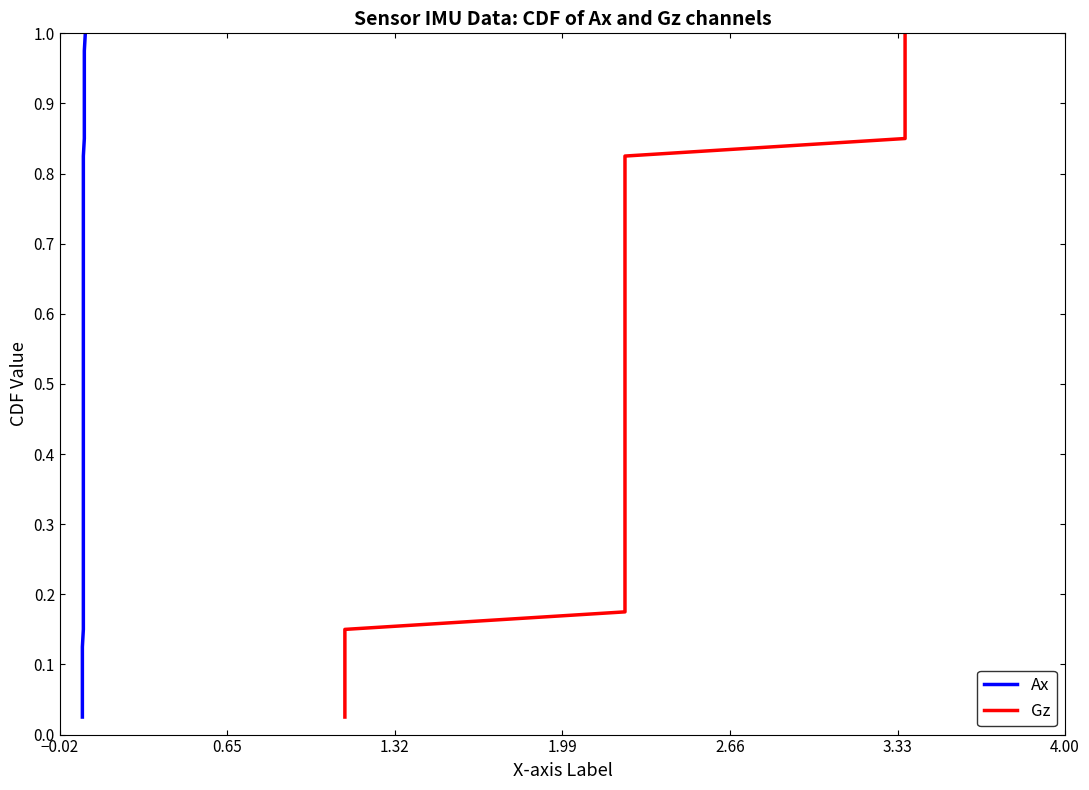

True or false: Ax has more than 1 interior local peaks.

False